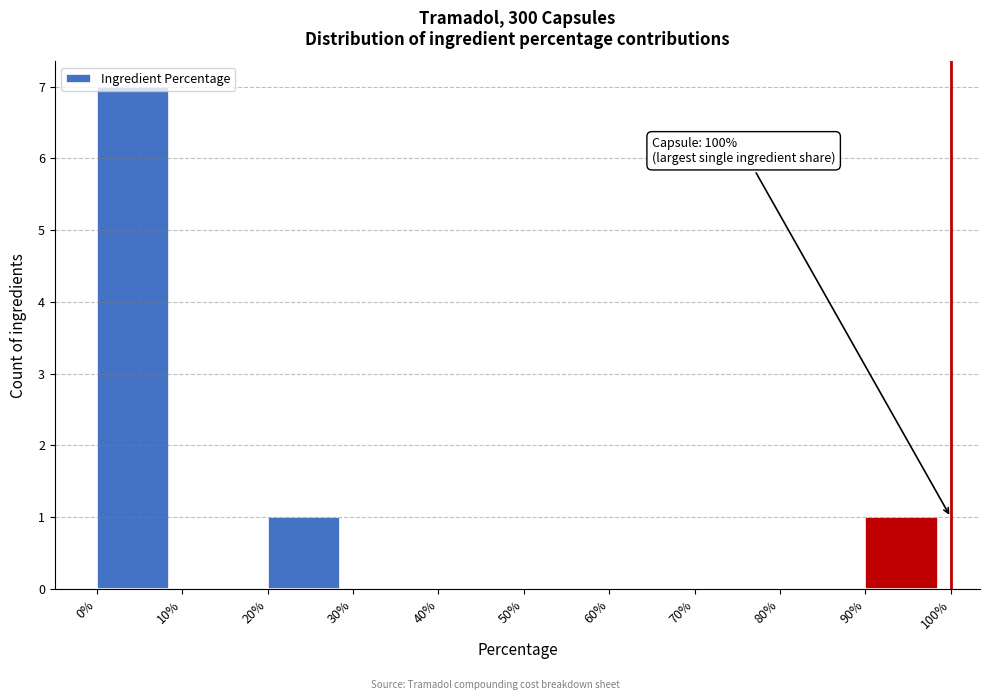

The chart shows a value of 0 at 90%. True or false?

False